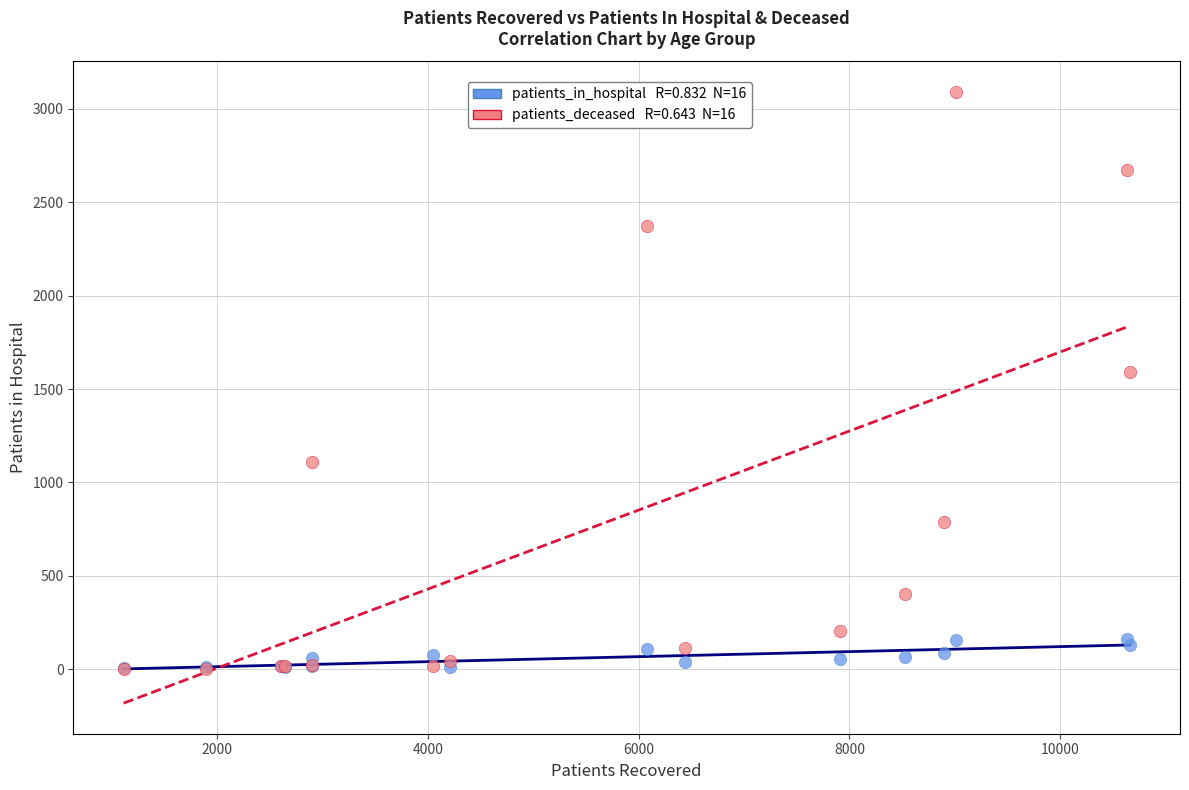

Across all series, what Y value is closest to 1546?

1591